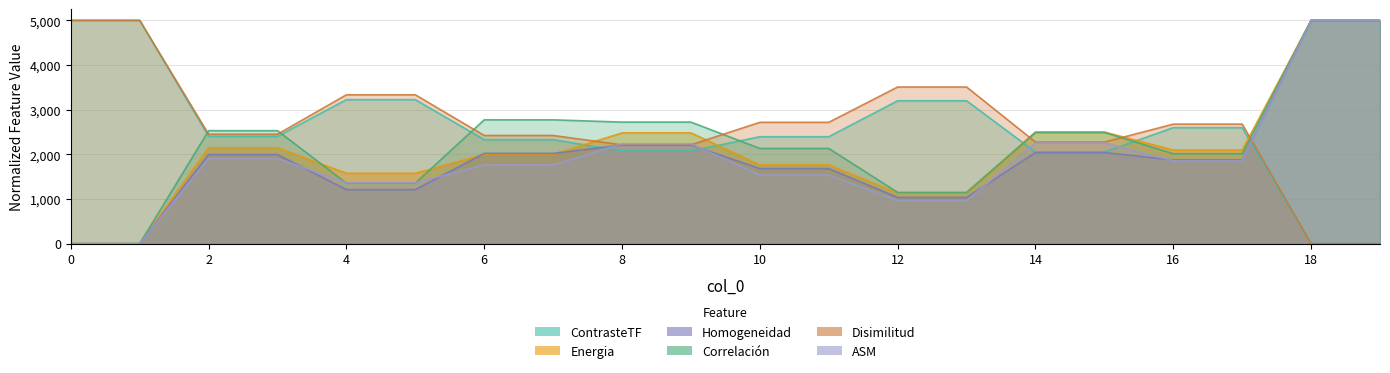

Which category has the lowest value across all series?

18